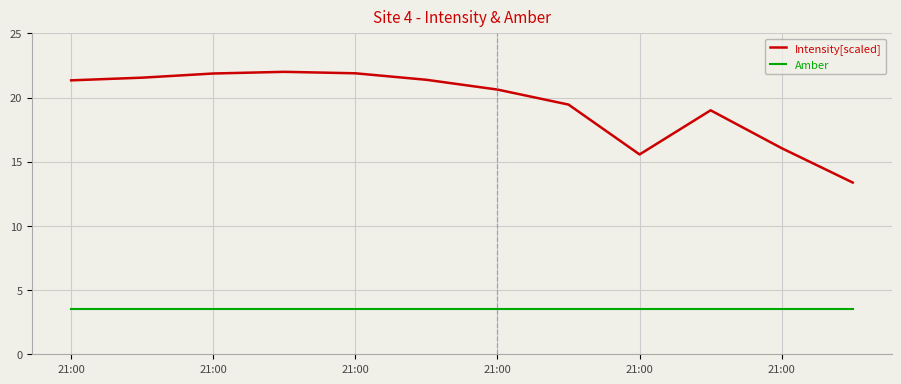

Which series has the largest total across all categories?

Intensity[scaled]